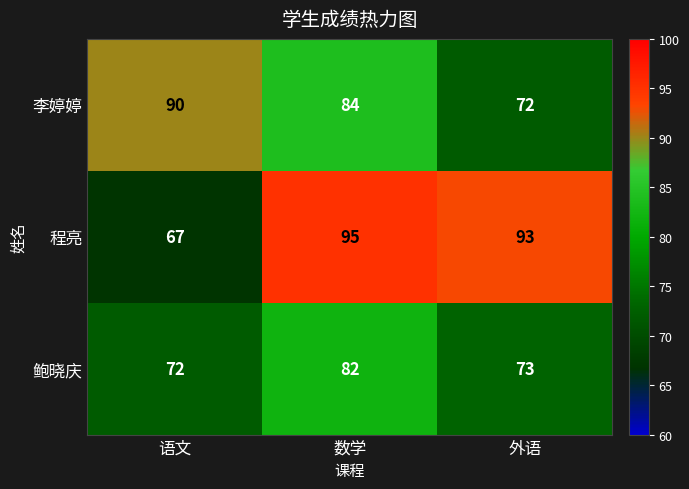

At 数学, list the series in order from smallest to largest.

鲍晓庆, 李婷婷, 程亮